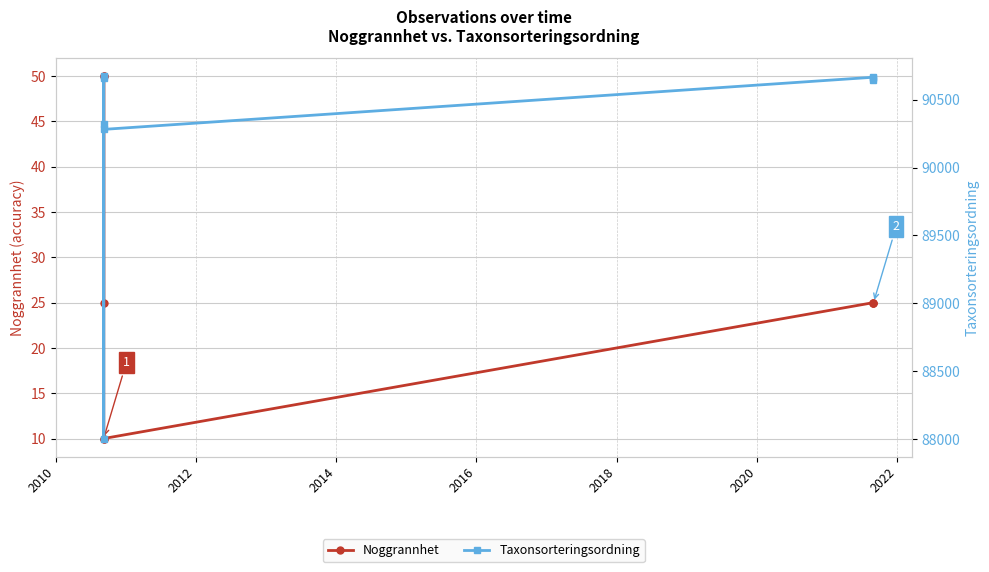

How many series are shown in this chart?

2